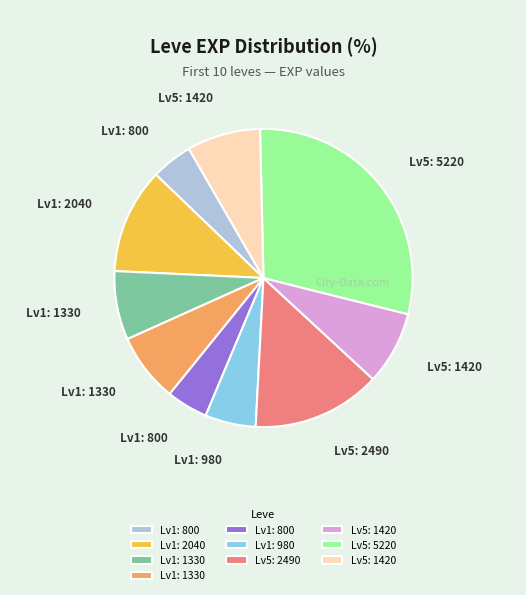

Is there any slice that represents more than half of the pie?

No